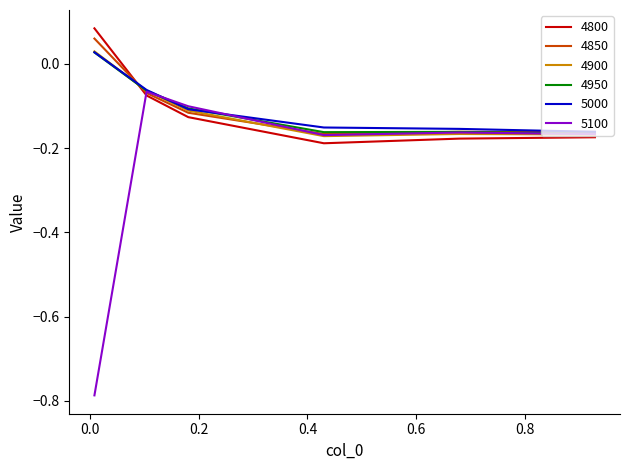

Between which two adjacent categories do 4950 and 4800 first intersect?

0.00821917808219178 and 0.1041095890410959